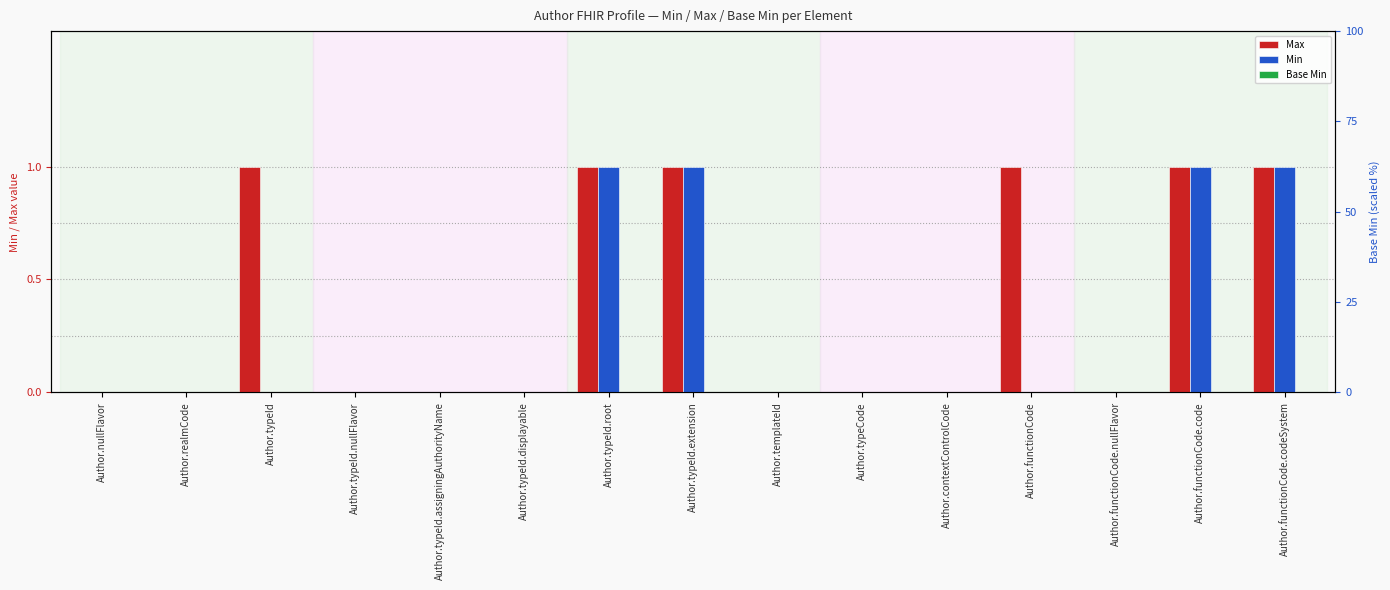

What position from the right is Author.functionCode.code?

2